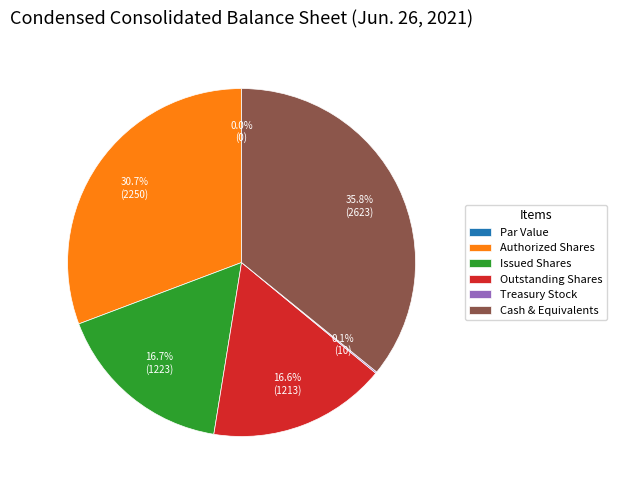

What portion of the pie excludes Authorized Shares?

69.3%